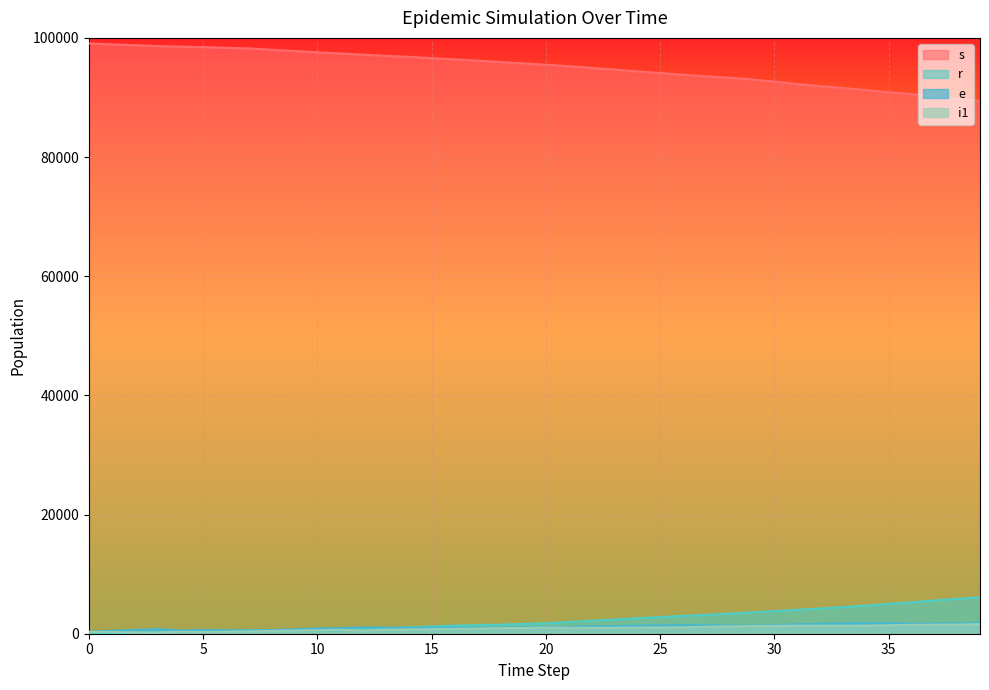

Reading left to right, list all the values displayed in this chart.

s: 0=99075	1=98902	2=98770	3=98625	4=98539	5=98459	6=98336	7=98238	8=98007	9=97798	10=97581	11=97388	12=97189	13=96974	14=96822	15=96603	16=96389	17=96185	18=95947	19=95730	20=95490	21=95259	22=94953	23=94690	24=94377	25=94100	26=93830	27=93555	28=93321	29=93027	30=92669	31=92251	32=91904	33=91587	34=91243	35=90880	36=90550	37=90188	38=89815	39=89418
r: 0=0	1=93	2=182	3=262	4=347	5=436	6=523	7=589	8=589	9=589	10=589	11=589	12=901	13=902	14=1076	15=1208	16=1354	17=1442	18=1523	19=1647	20=1743	21=1972	22=2179	23=2391	24=2591	25=2787	26=3002	27=3151	28=3364	29=3577	30=3781	31=4016	32=4233	33=4471	34=4701	35=5010	36=5268	37=5579	38=5851	39=6119
e: 0=320	1=493	2=625	3=770	4=536	5=616	6=566	7=532	8=618	9=741	10=878	11=948	12=1049	13=1033	14=976	15=978	16=999	17=1004	18=1027	19=1092	20=1113	21=1130	22=1232	23=1257	24=1353	25=1390	26=1429	27=1398	28=1369	29=1350	30=1431	31=1579	32=1651	33=1734	34=1784	35=1789	36=1701	37=1716	38=1772	39=1825
i1: 0=328	1=275	2=221	3=185	4=334	5=284	6=334	7=384	8=475	9=534	10=591	11=661	12=531	13=689	14=721	15=766	16=795	17=874	18=941	19=966	20=1022	21=1001	22=992	23=1002	24=1035	25=1048	26=1070	27=1167	28=1217	29=1278	30=1322	31=1343	32=1357	33=1345	34=1371	35=1416	36=1508	37=1517	38=1552	39=1598